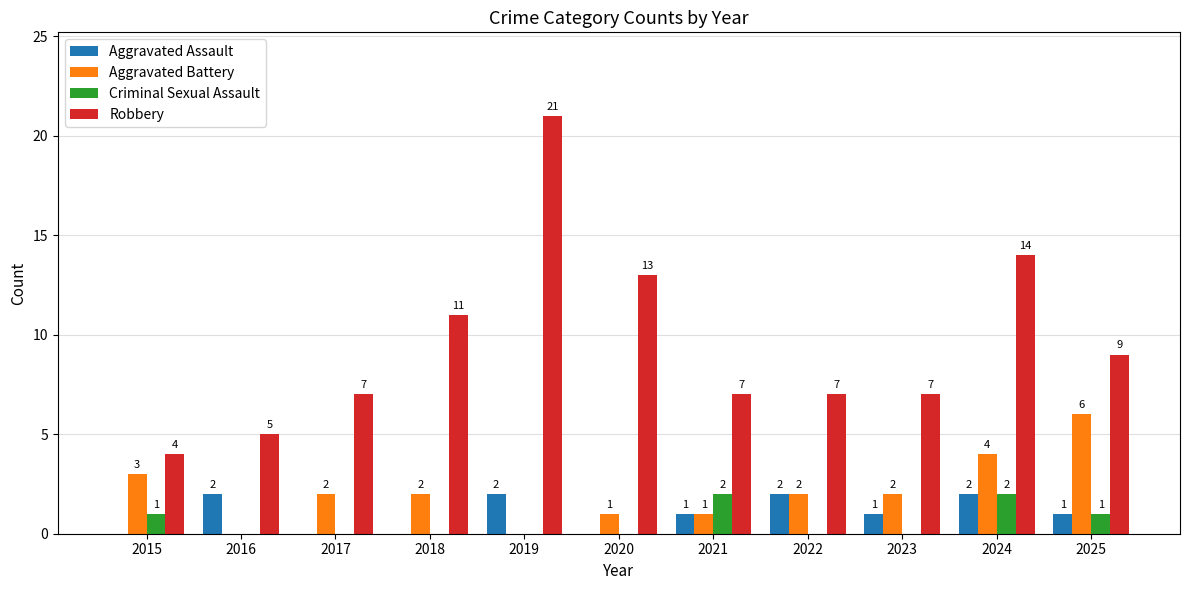

True or false: Criminal Sexual Assault has a value of 0 at 2016.

True